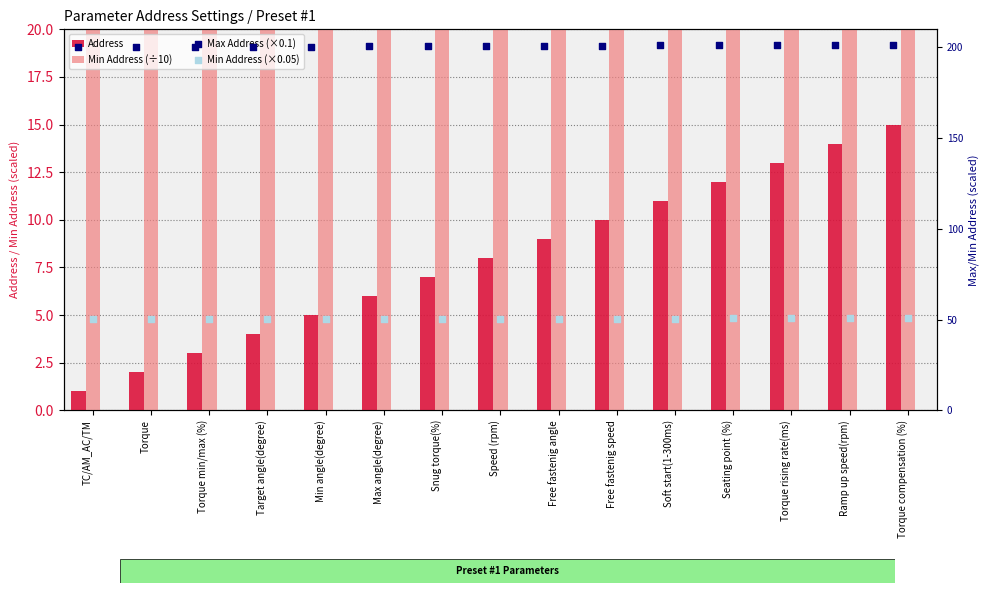

What are all the series names shown in the legend?

Address, Min Address (÷10), Max Address (×0.1), Min Address (×0.05)